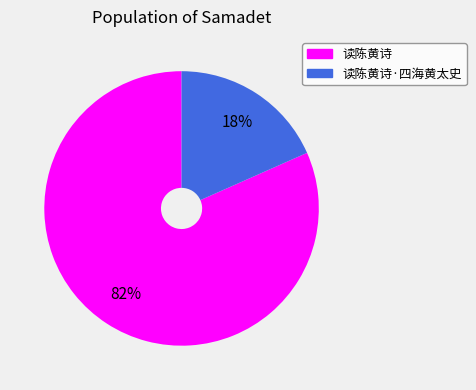

Which category has the smallest portion of the pie?

读陈黄诗·四海黄太史